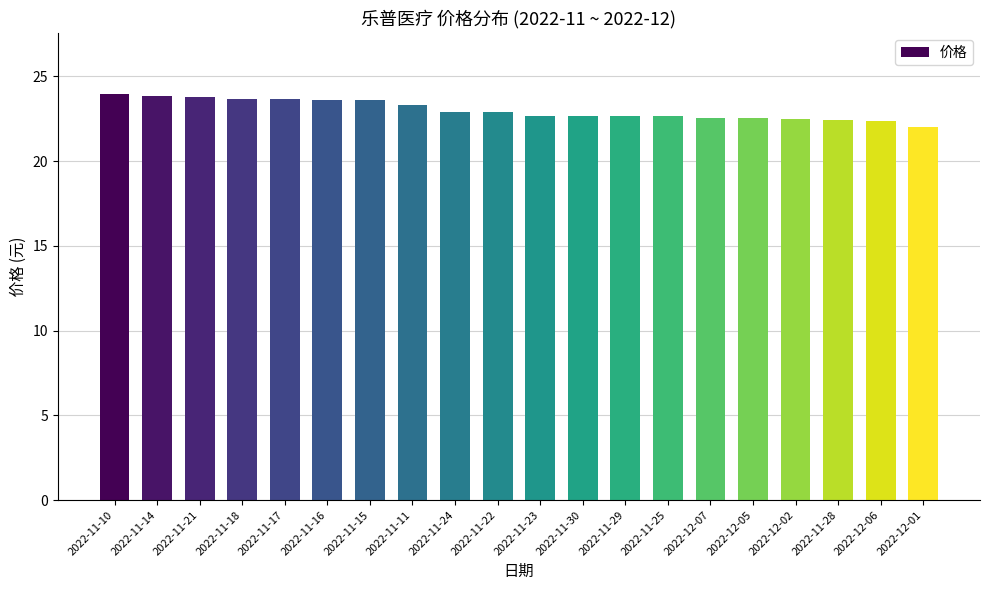

What is the label of the 7th bar from the left?

2022-11-15